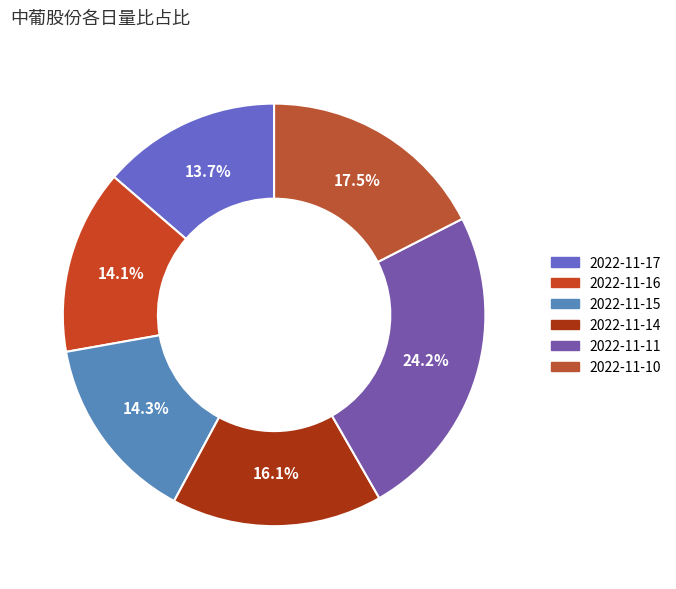

Does any single category account for the majority?

No